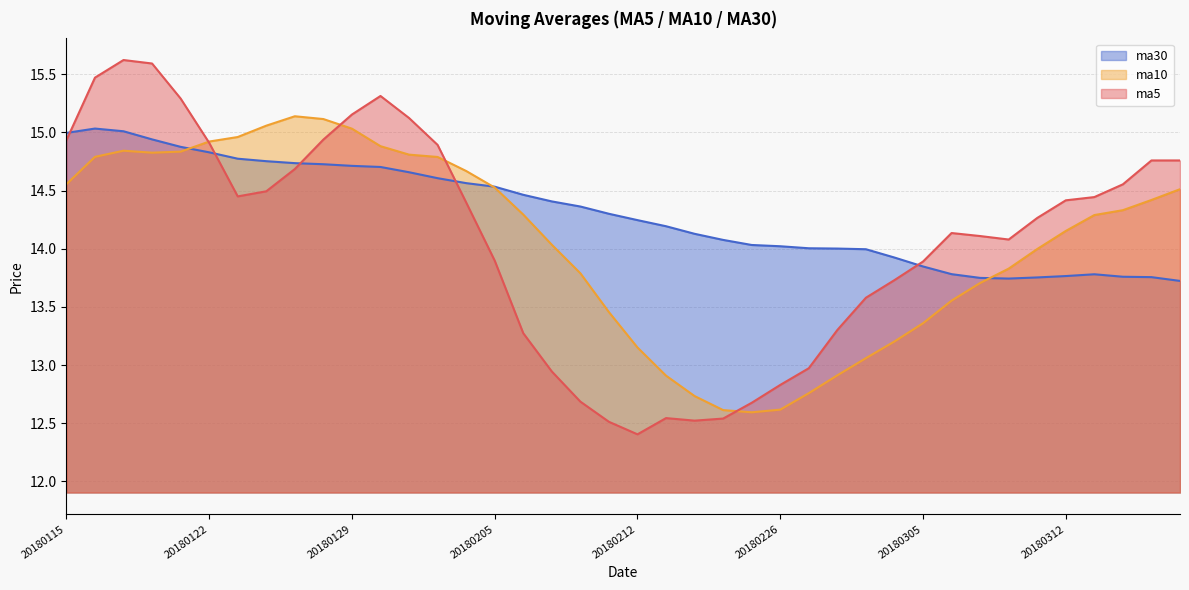

What is the maximum value shown in the chart?

15.6